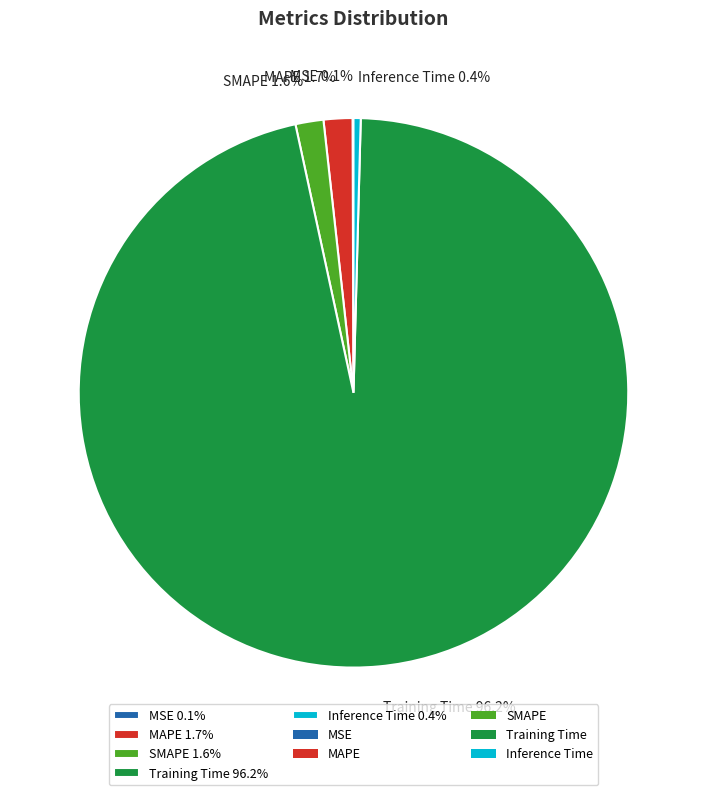

Is there any slice that represents more than half of the pie?

Yes